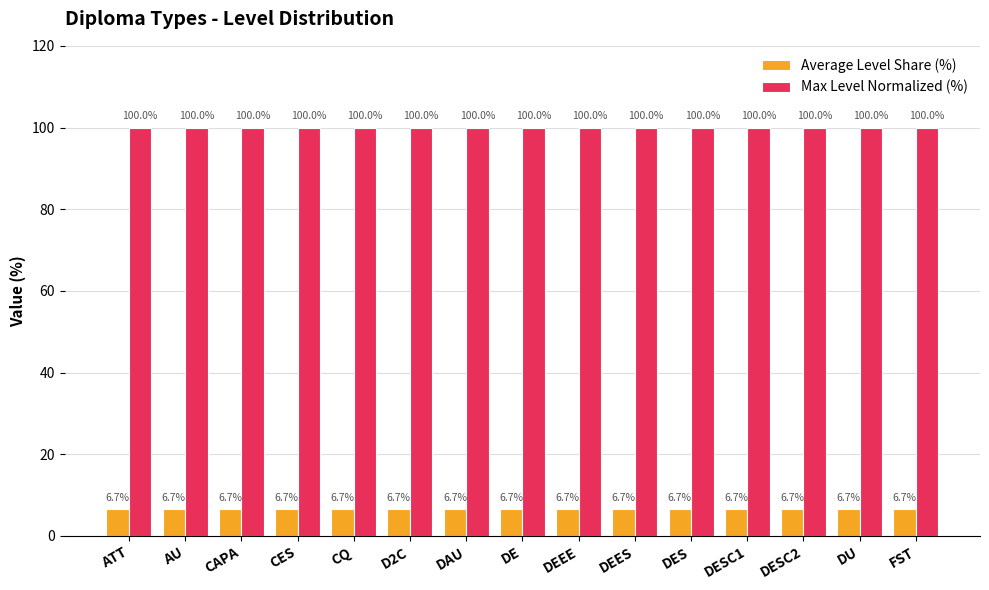

What is the maximum value shown in the chart?

100.0